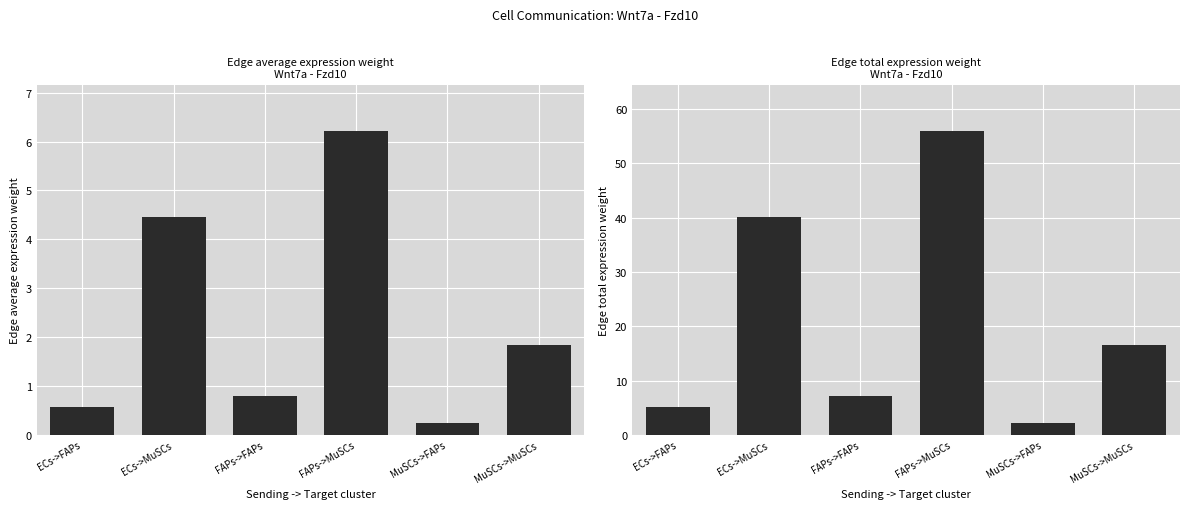

How many data points does each series have?

6